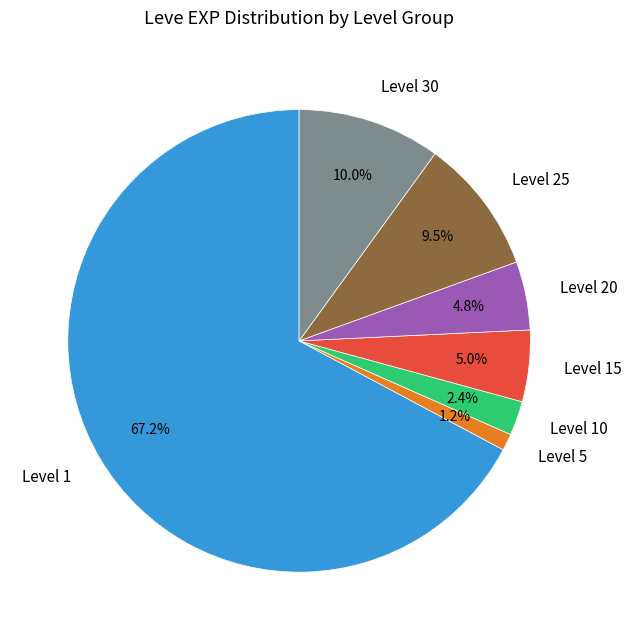

Do Level 5 and Level 20 together represent more than half of the pie?

No